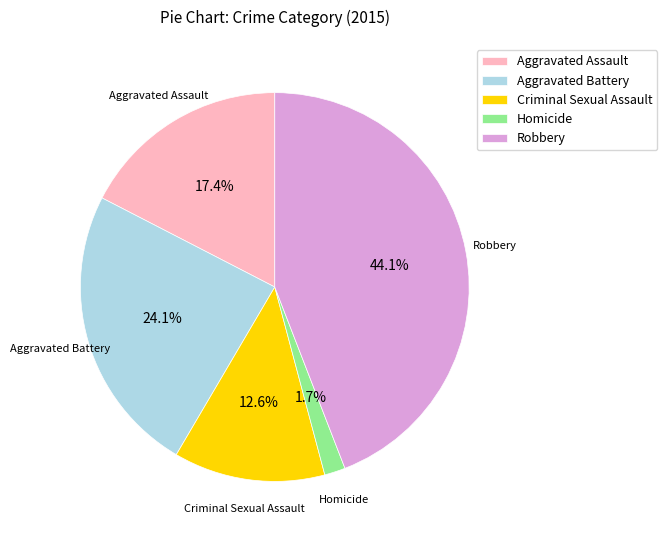

To the nearest percent, what percentage of the pie is Robbery?

44%